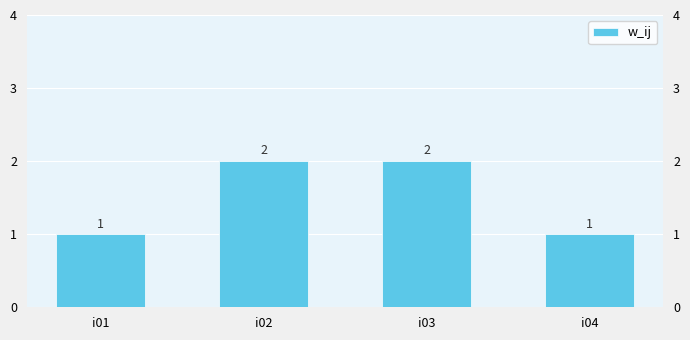

How many values are between 1 and 2?

4